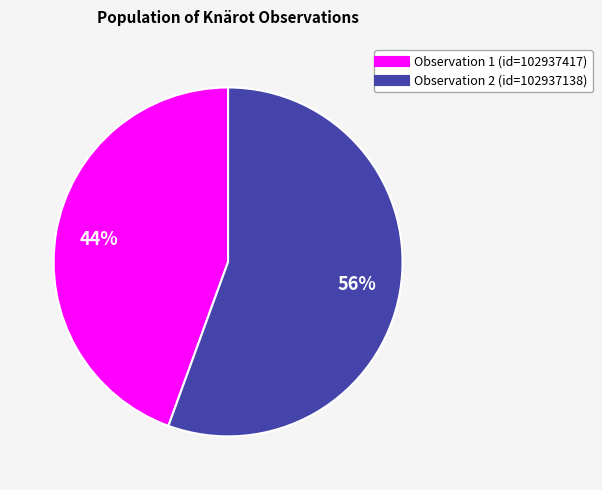

Is there a majority slice in this chart?

Yes